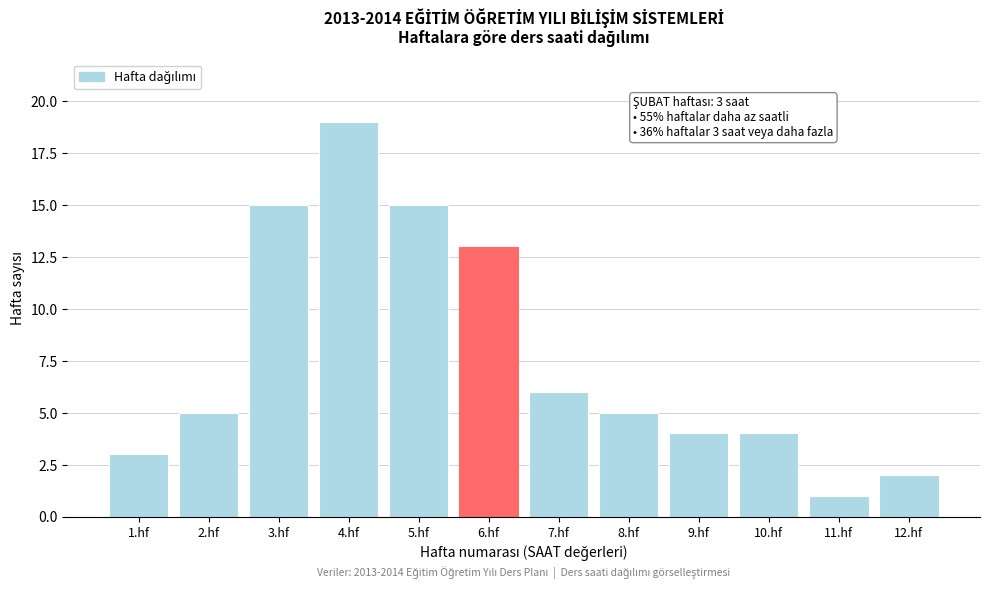

Reading right to left, list all the values displayed in this chart.

2	1	4	4	5	6	13	15	19	15	5	3